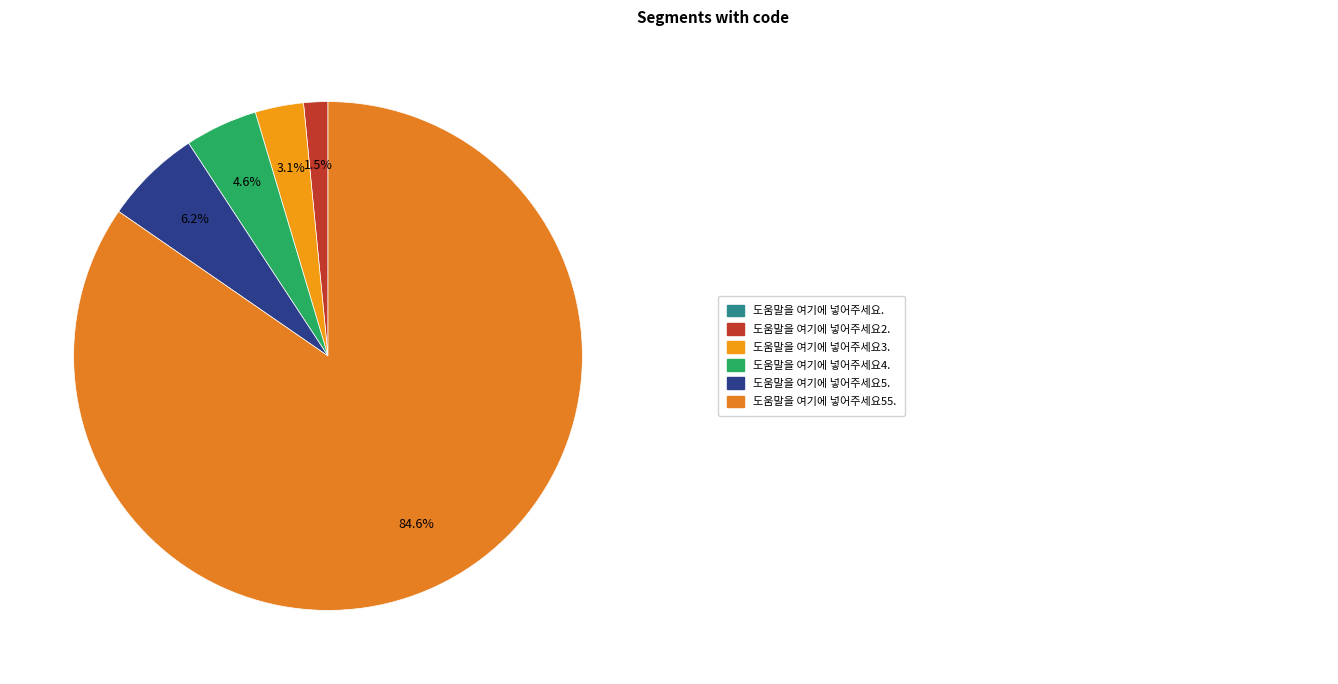

Which slice represents more than half of the pie?

도움말을 여기에 넣어주세요55.